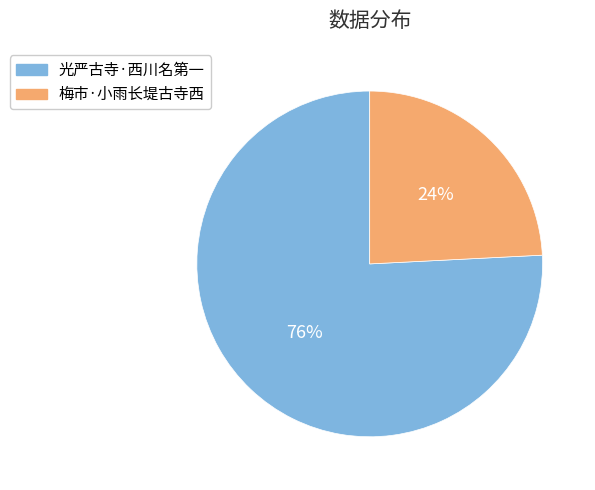

To the nearest percent, what percentage of the pie is 光严古寺·西川名第一?

76%